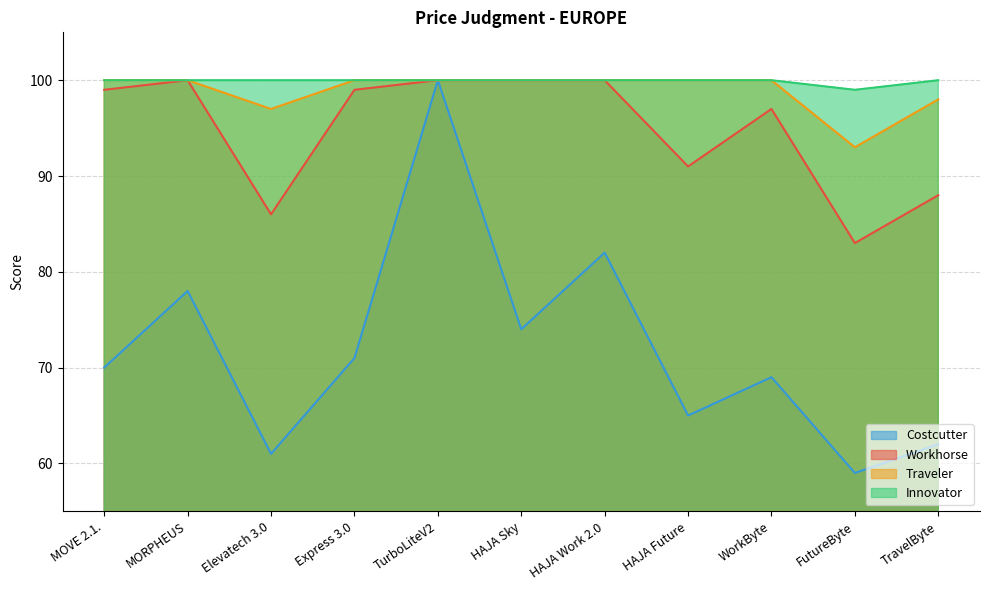

Is the value of Workhorse at TurboLiteV2 greater than the value of Costcutter at Elevatech 3.0?

Yes